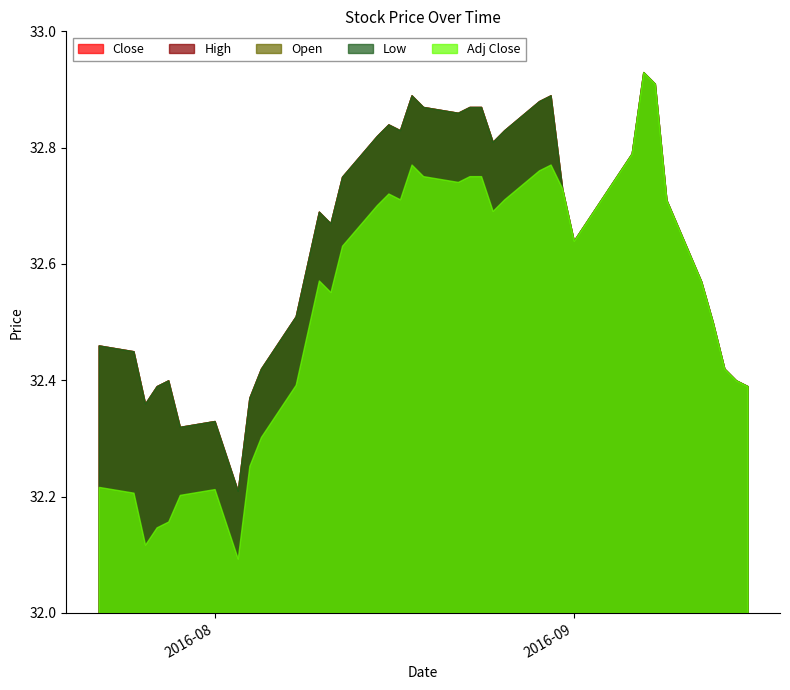

Which series has the widest spread of values?

Adj Close